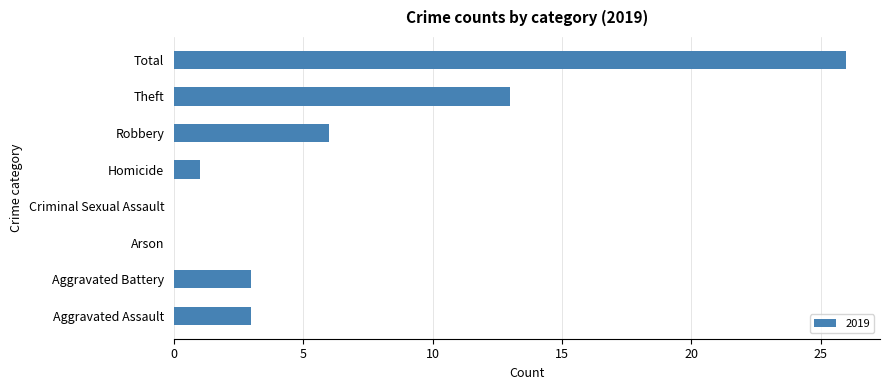

The value at Criminal Sexual Assault is 14. True or false?

False